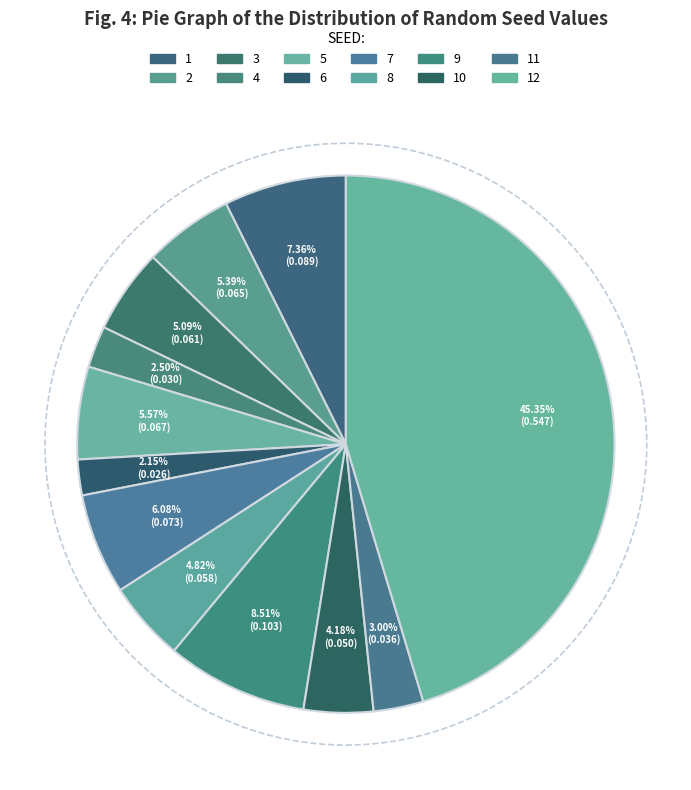

To the nearest percent, what is the combined percentage of 8 and 12?

50%